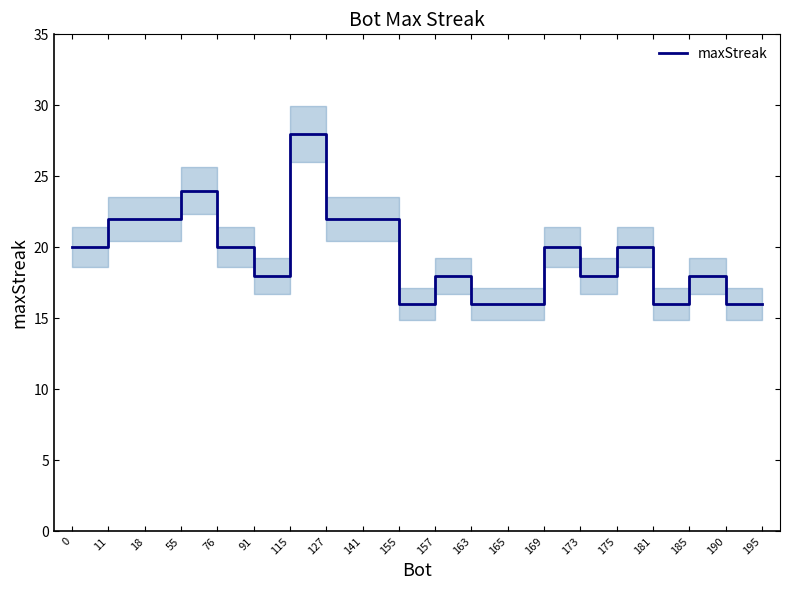

What is the ratio of the value at 181 to the value at 115?

0.6